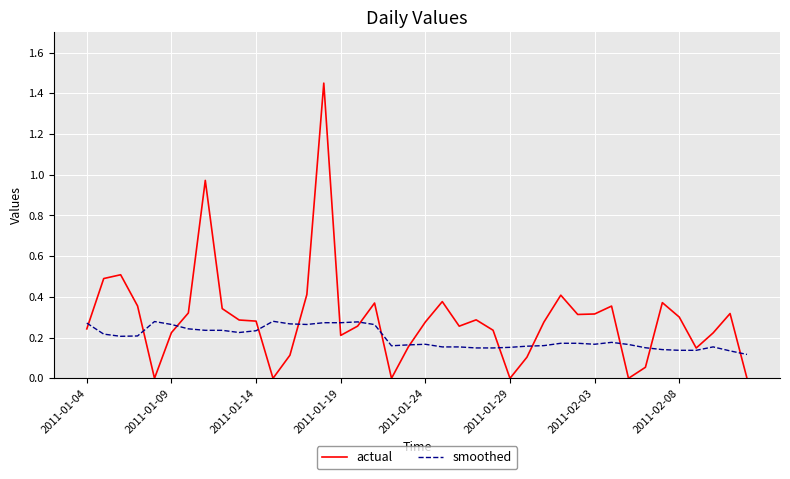

Which series has the largest range (max minus min)?

actual